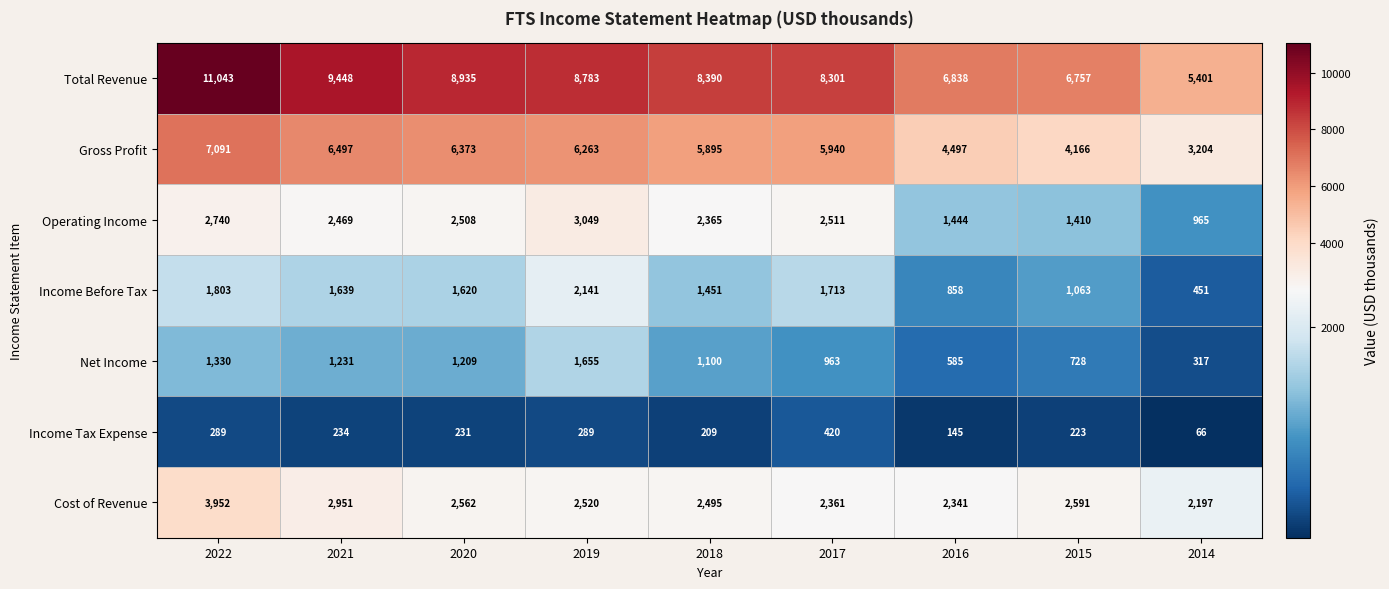

Which label corresponds to the smallest value in the chart?

2014